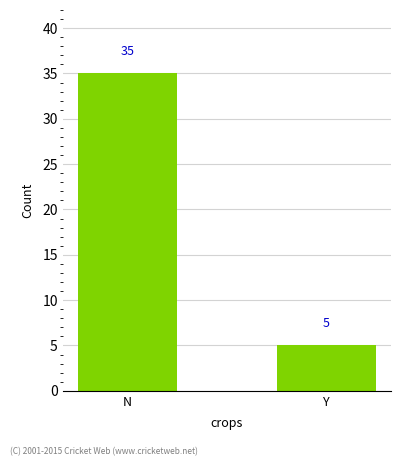

What is the minimum value shown in the chart?

5